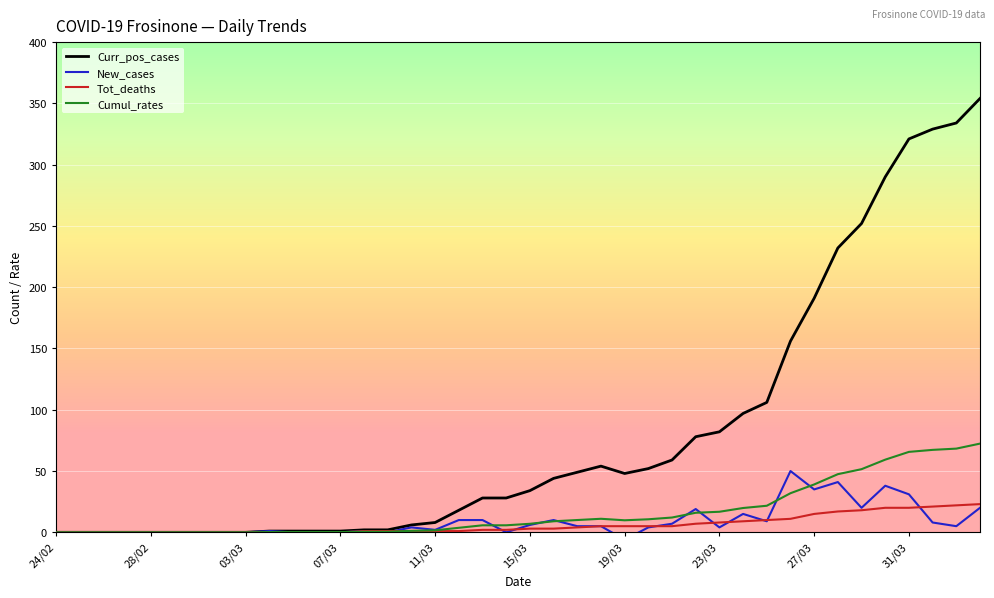

Reading left to right, transcribe all the data shown in this chart.

Curr_pos_cases: 0.0	0.0	0.0	0.0	0.0	0.0	0.0	0.0	0.0	1.0	1.0	1.0	1.0	2.0	2.0	6.0	8.0	18.0	28.0	28.0	34.0	44.0	49.0	54.0	48.0	52.0	59.0	78.0	82.0	97.0	106.0	156.0	191.0	232.0	252.0	290.0	321.0	329.0	334.0	354.0
New_cases: 0.0	0.0	0.0	0.0	0.0	0.0	0.0	0.0	0.0	1.0	0.0	0.0	0.0	1.0	0.0	4.0	2.0	10.0	10.0	0.0	6.0	10.0	5.0	5.0	-6.0	4.0	7.0	19.0	4.0	15.0	9.0	50.0	35.0	41.0	20.0	38.0	31.0	8.0	5.0	20.0
Tot_deaths: 0.0	0.0	0.0	0.0	0.0	0.0	0.0	0.0	0.0	0.0	0.0	0.0	0.0	1.0	1.0	1.0	1.0	1.0	2.0	2.0	3.0	3.0	4.0	5.0	5.0	5.0	5.0	7.0	8.0	9.0	10.0	11.0	15.0	17.0	18.0	20.0	20.0	21.0	22.0	23.0
Cumul_rates: 0.0	0.0	0.0	0.0	0.0	0.0	0.0	0.0	0.0	0.2	0.2	0.2	0.2	0.4	0.4	1.2	1.6	3.7	5.7	5.7	7.0	9.0	10.0	11.0	9.8	10.6	12.1	15.9	16.8	19.8	21.7	31.9	39.0	47.4	51.5	59.3	65.6	67.3	68.3	72.4